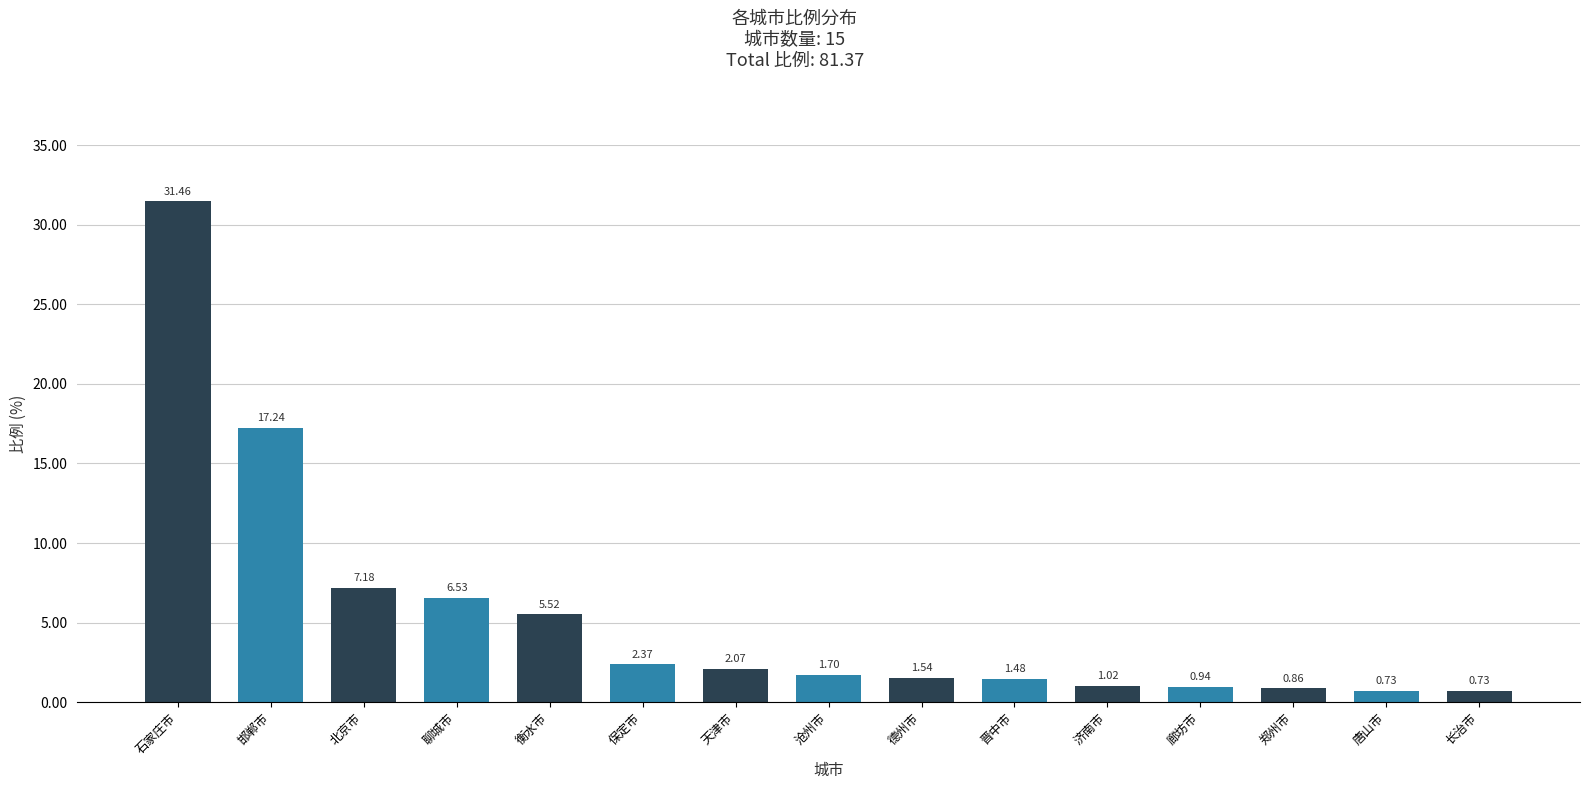

What is the difference between the values at 北京市 and 济南市?

6.2